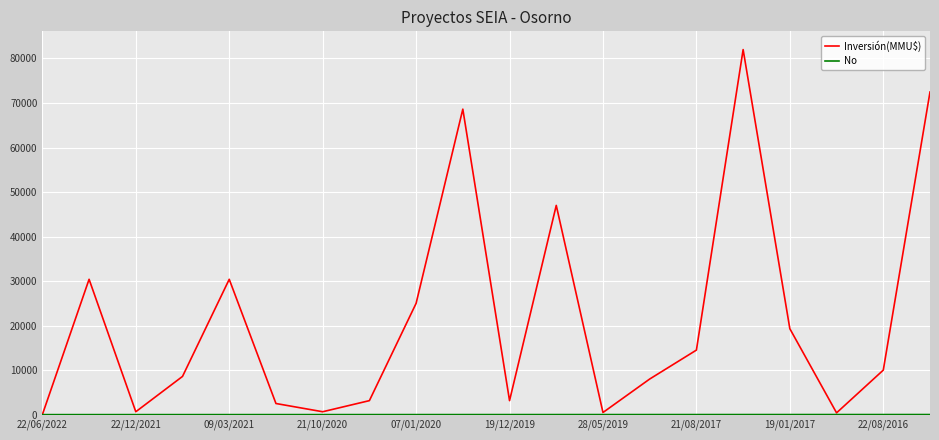

Which series has the largest range (max minus min)?

Inversión(MMU$)